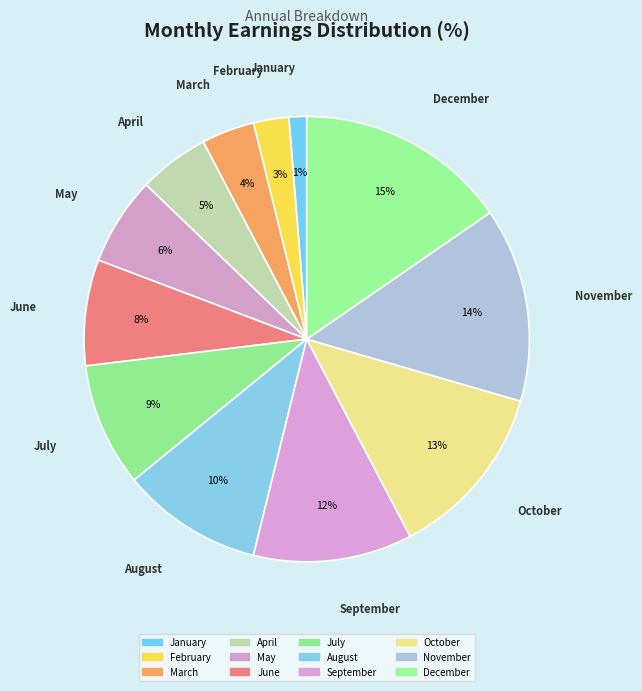

Which category has the smallest portion of the pie?

January